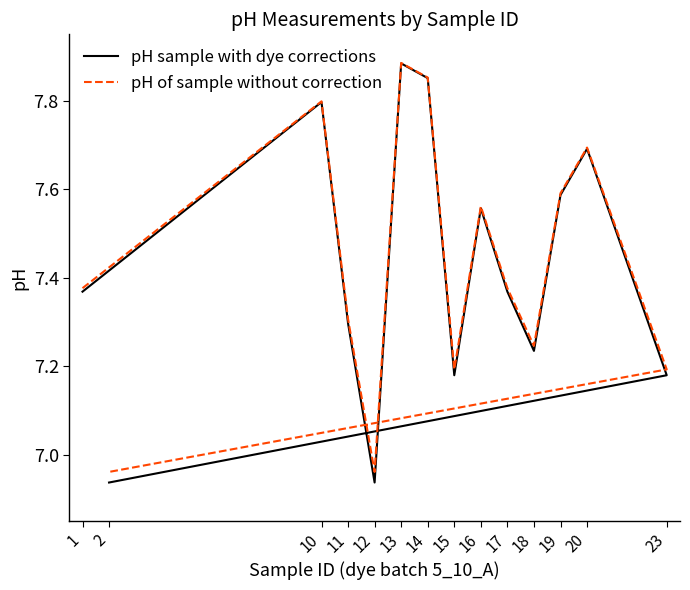

What is the highest value of the pH of sample without correction series?

7.9